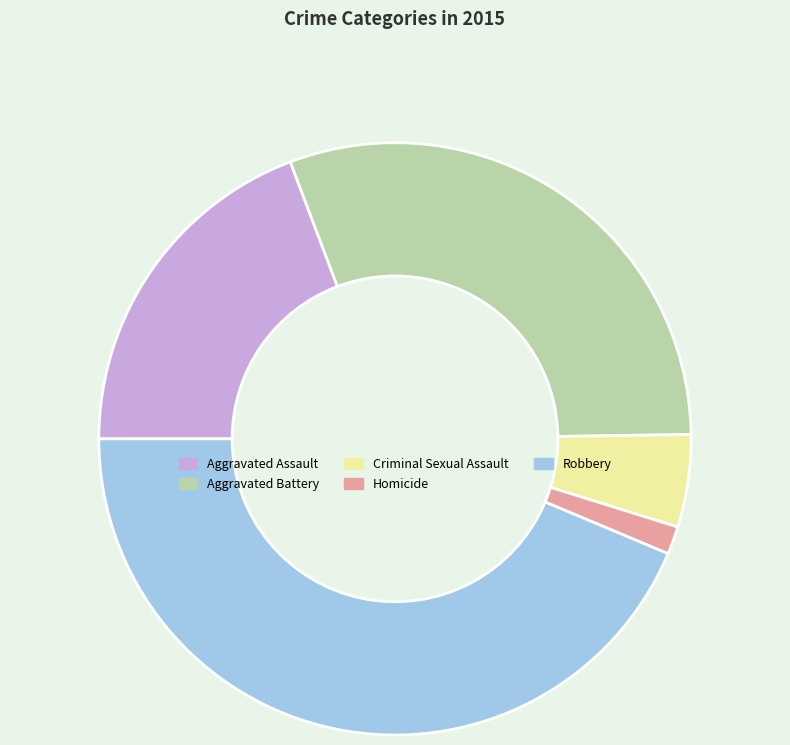

How many segments does this pie chart have?

5